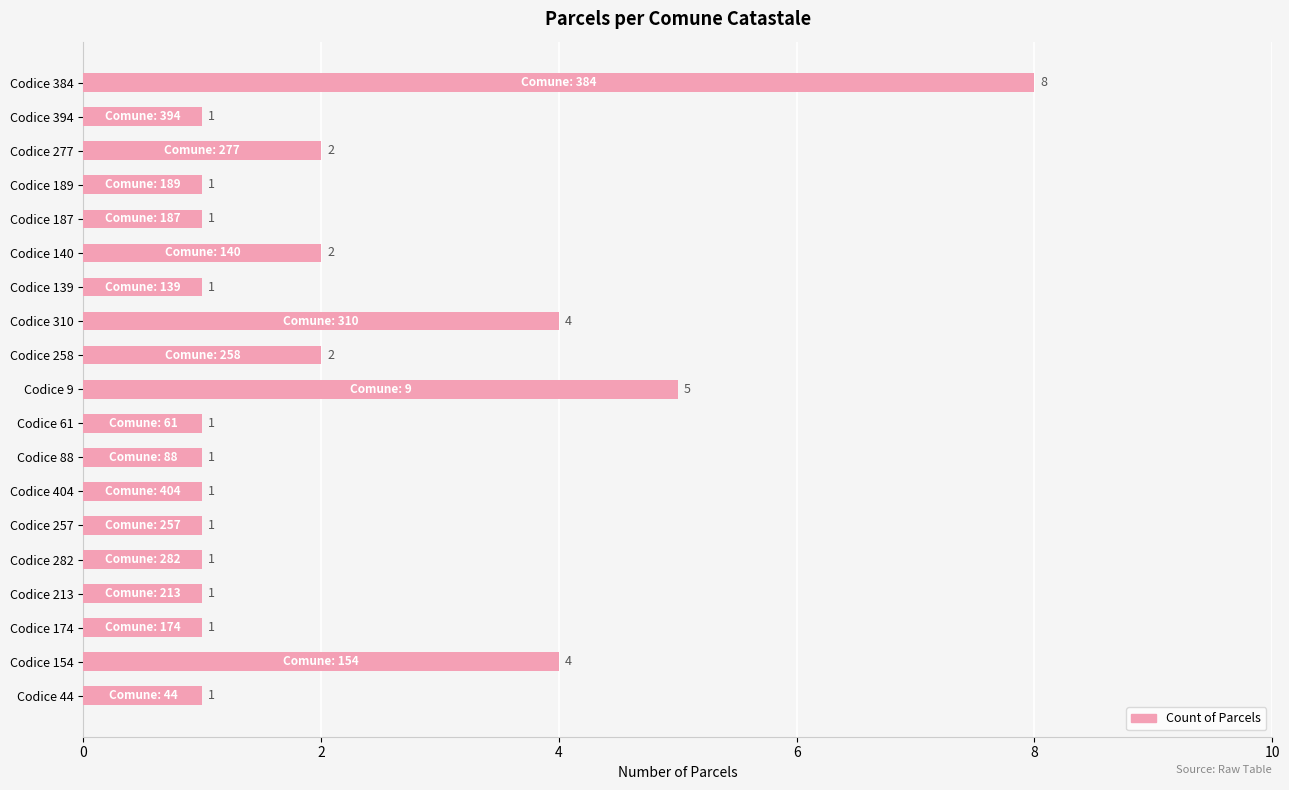

What is the ratio of the value at Codice 277 to the value at Codice 61?

2.0